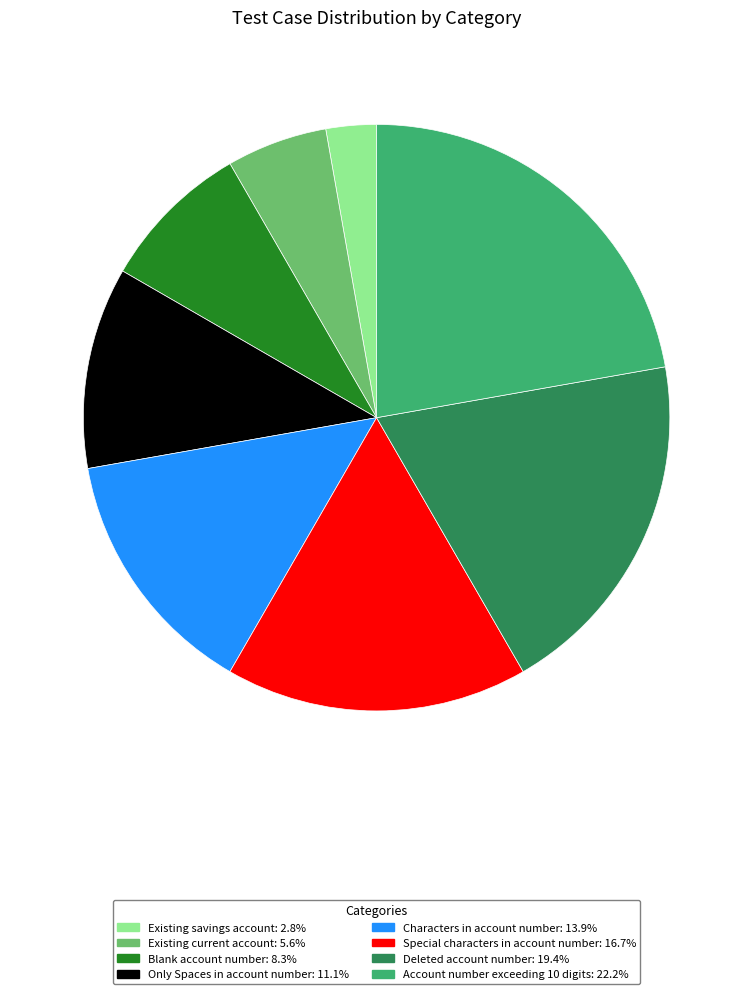

Between Special characters in account number and Only Spaces in account number, which is larger?

Special characters in account number